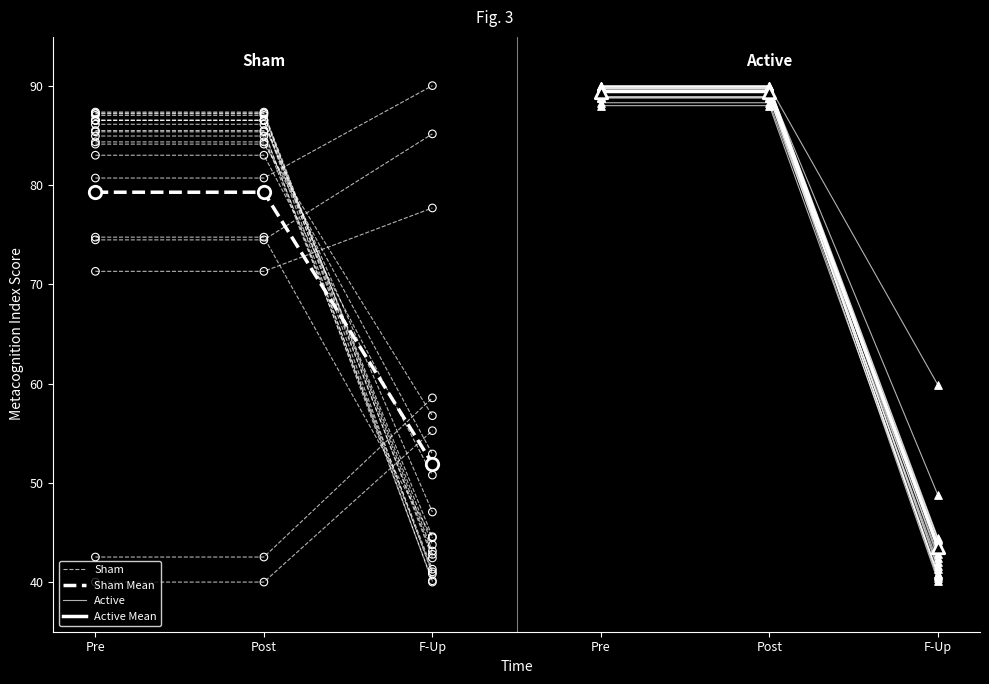

Which series contains the lowest Y value?

Sham